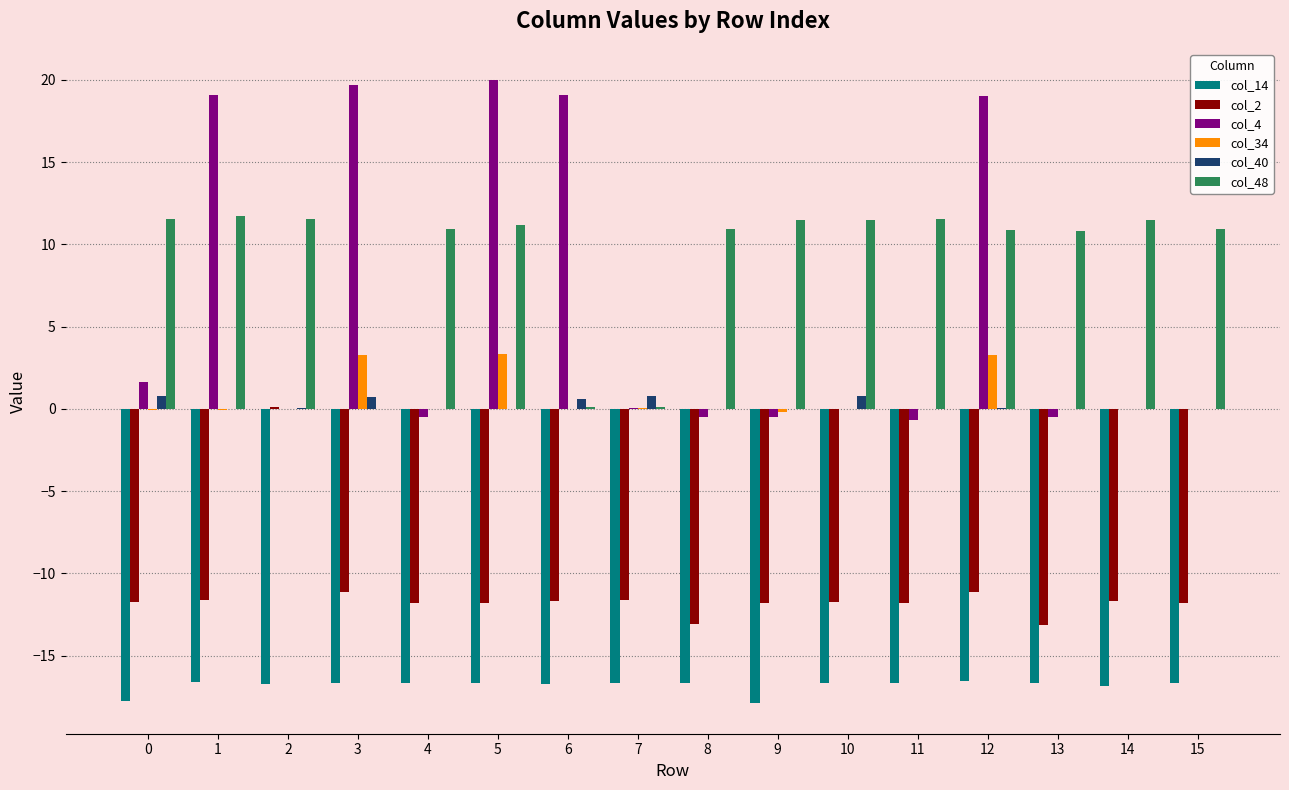

What is the average value of the col_14 series?

-16.8